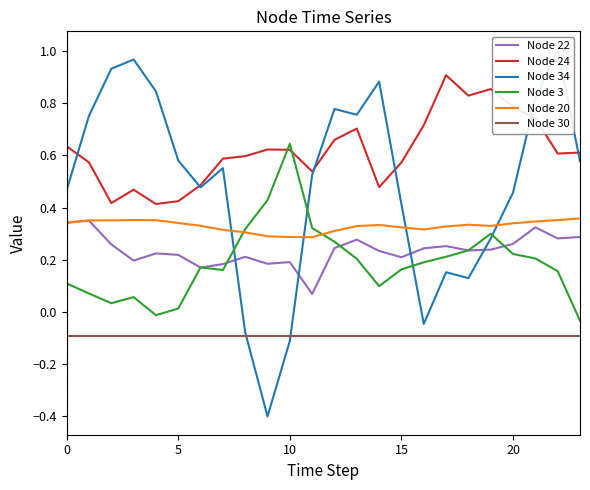

True or false: Node 24 and Node 20 cross at least once.

False